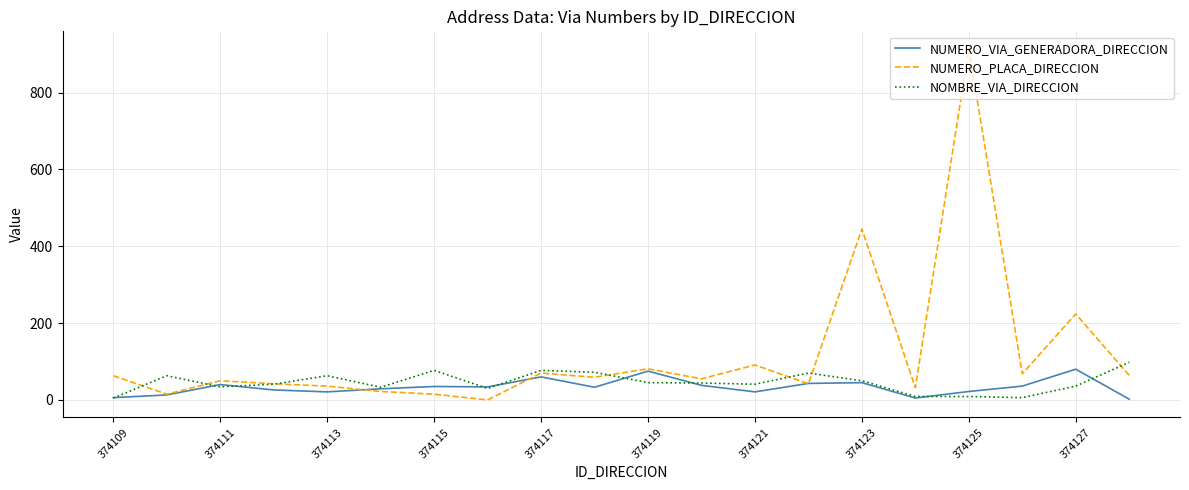

What are all the series names shown in the legend?

NUMERO_VIA_GENERADORA_DIRECCION, NUMERO_PLACA_DIRECCION, NOMBRE_VIA_DIRECCION